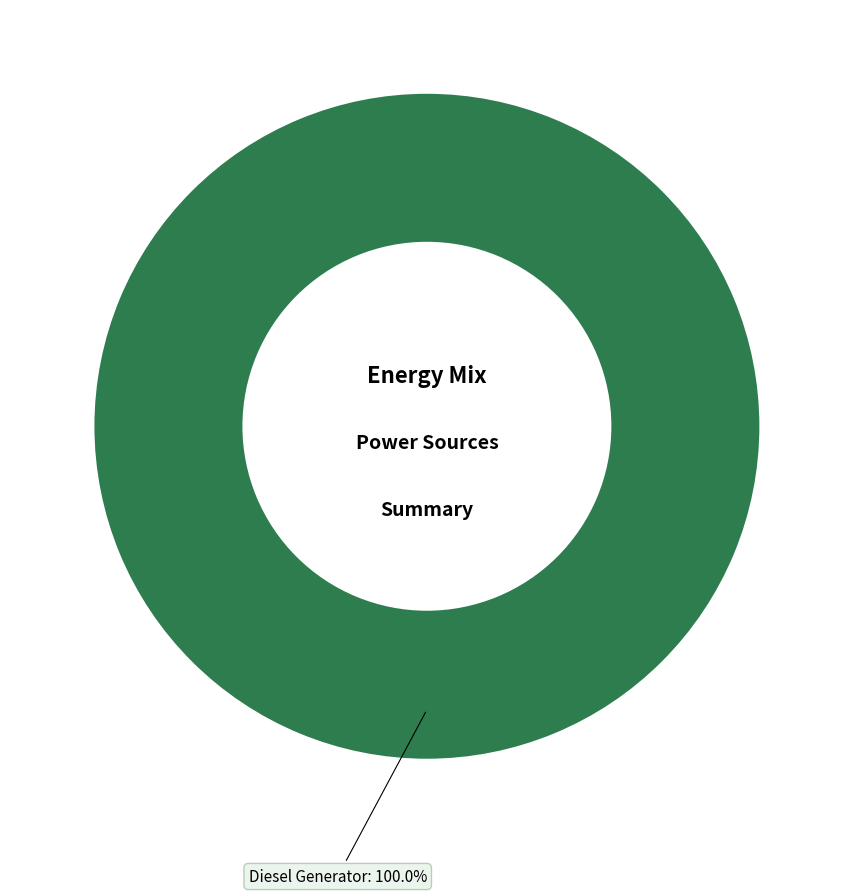

Which slice represents more than half of the pie?

Diesel Generator